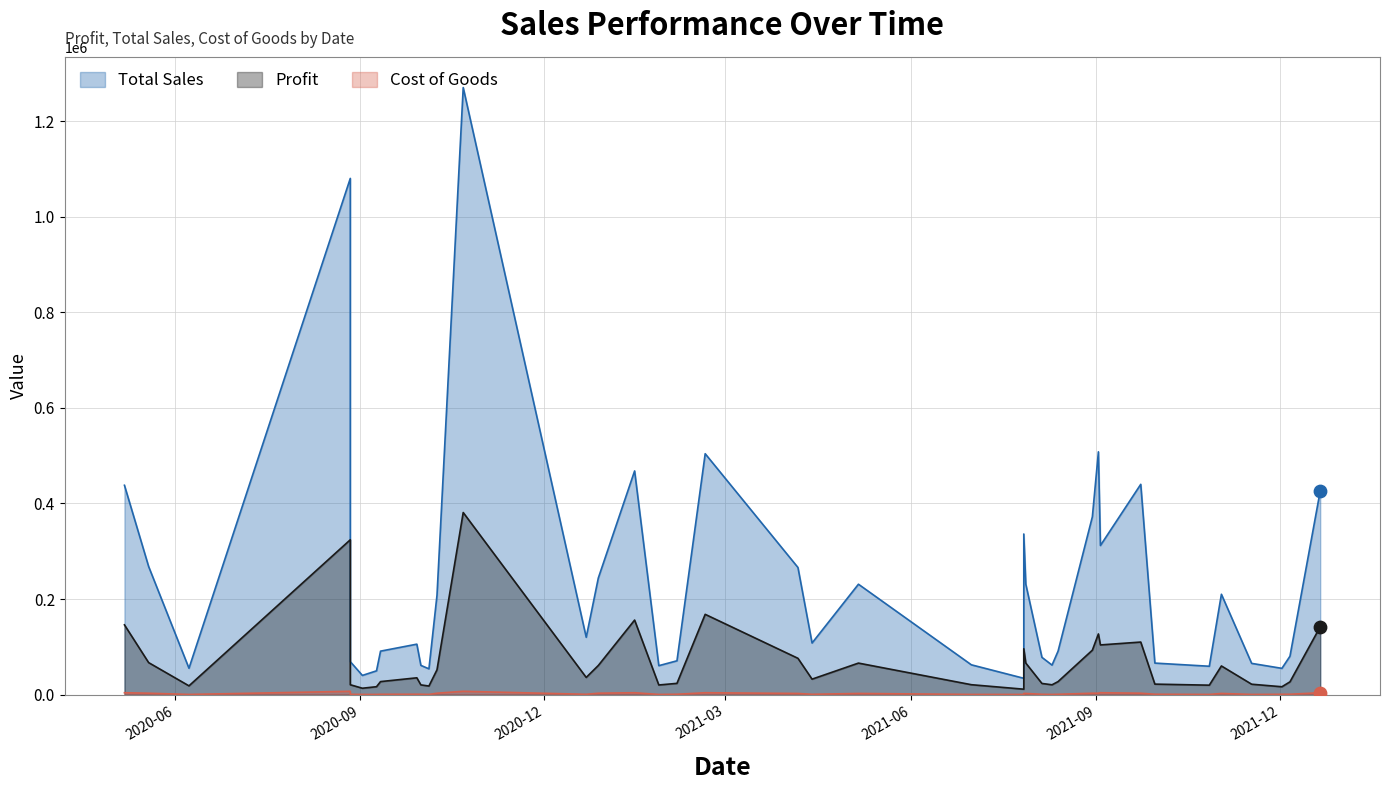

What are all the series names shown in the legend?

Profit, Total Sales, Cost of Goods